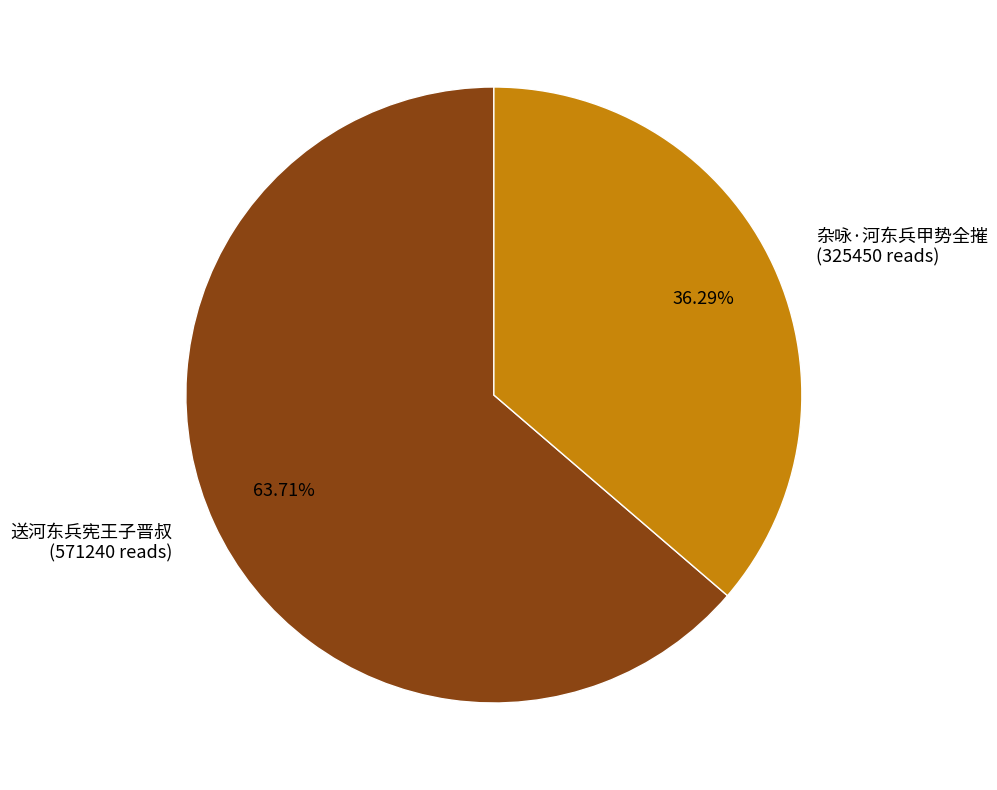

Does 送河东兵宪王子晋叔 account for over 50% of the chart?

Yes